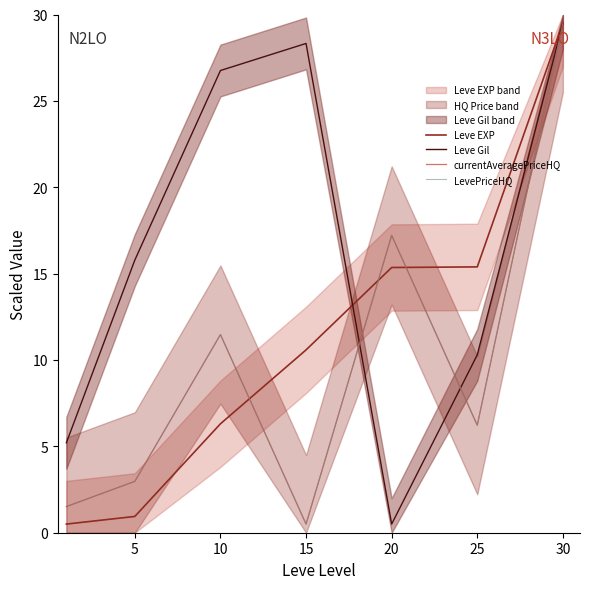

Is this an area chart (filled region under the line)?

No